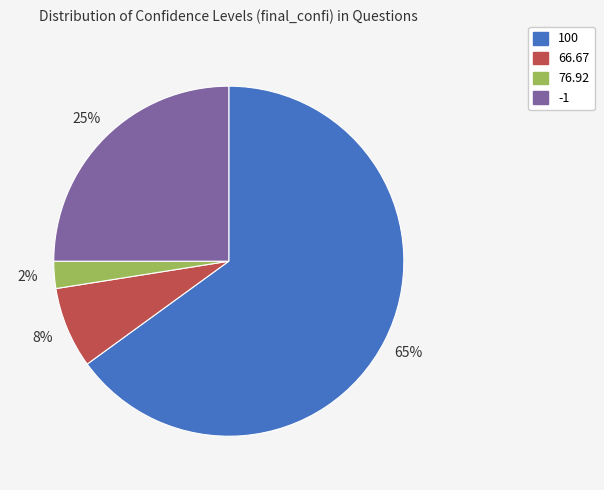

To the nearest percent, what is the average slice percentage?

25%